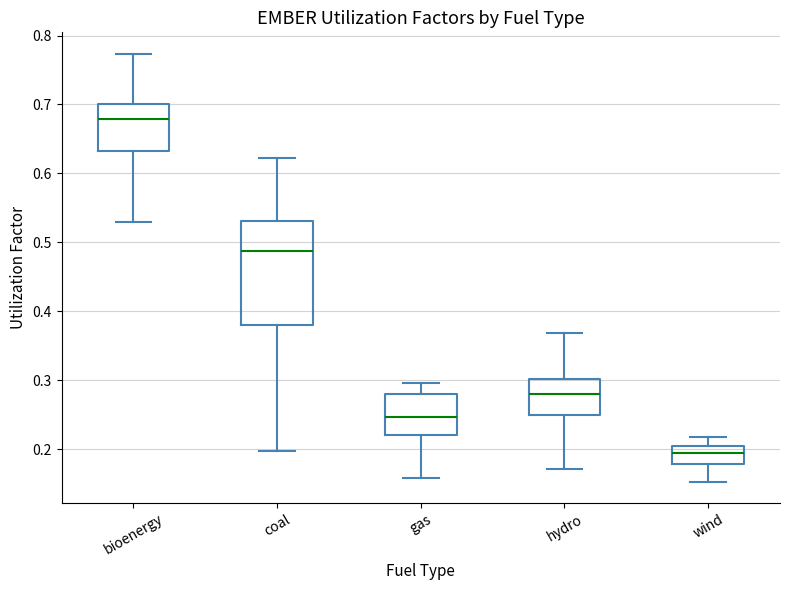

Which box's median line is the lowest?

wind